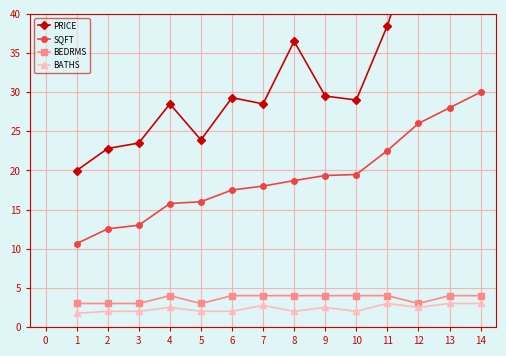

Reading left to right, list all the values displayed in this chart.

PRICE: 20.0	22.8	23.5	28.5	23.9	29.3	28.5	36.5	29.5	29.0	38.5	50.5	42.5	41.5
SQFT: 10.7	12.5	13.0	15.8	16.0	17.5	18.0	18.7	19.4	19.5	22.5	26.0	28.0	30.0
BEDRMS: 3.0	3.0	3.0	4.0	3.0	4.0	4.0	4.0	4.0	4.0	4.0	3.0	4.0	4.0
BATHS: 1.8	2.0	2.0	2.5	2.0	2.0	2.8	2.0	2.5	2.0	3.0	2.5	3.0	3.0